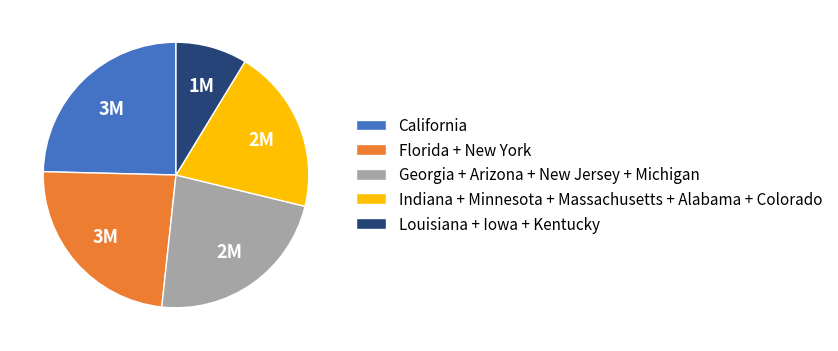

Is the sum of California and Louisiana + Iowa + Kentucky greater than half?

No